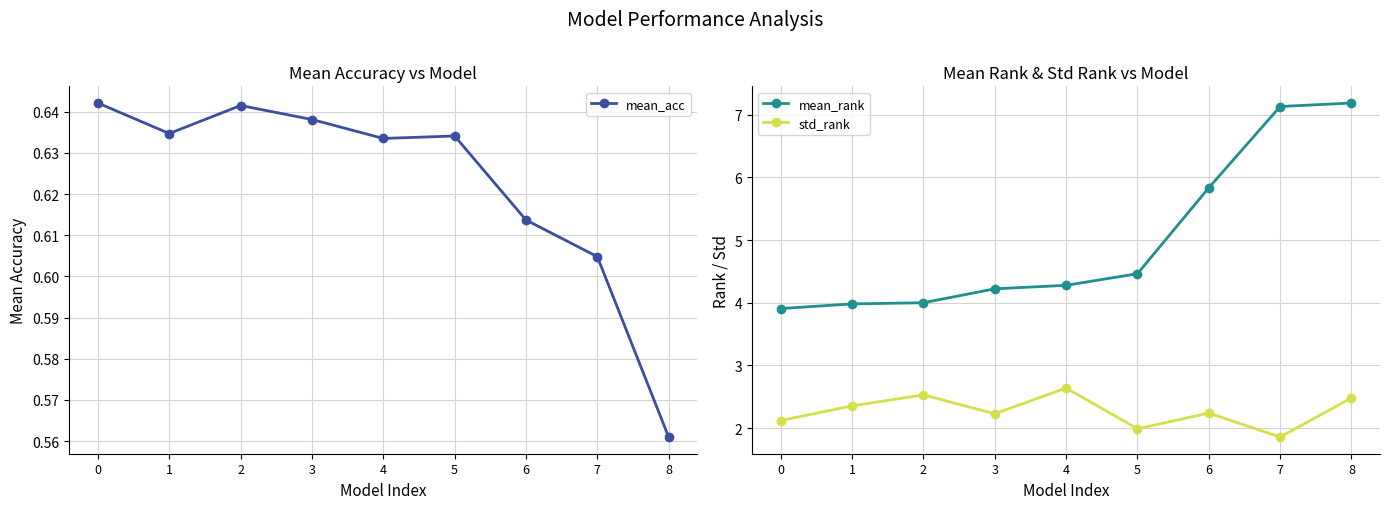

True or false: mean_acc has more than 1 points higher than both neighbors.

True